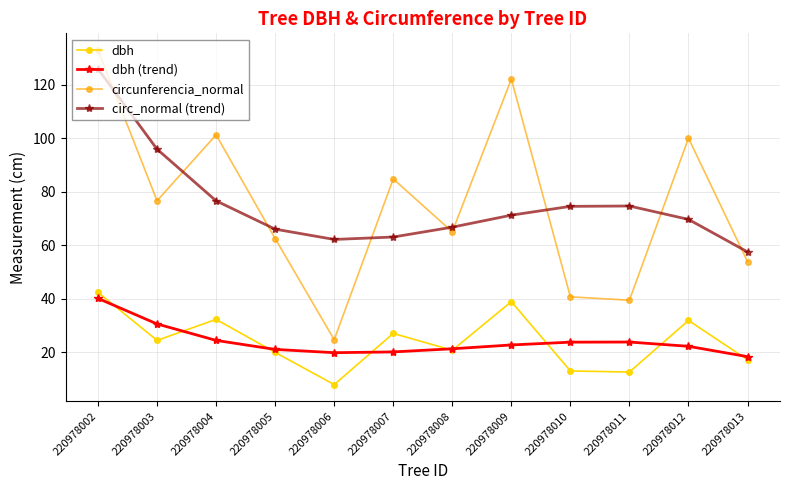

At which label does circunferencia_normal reach its peak?

220978002